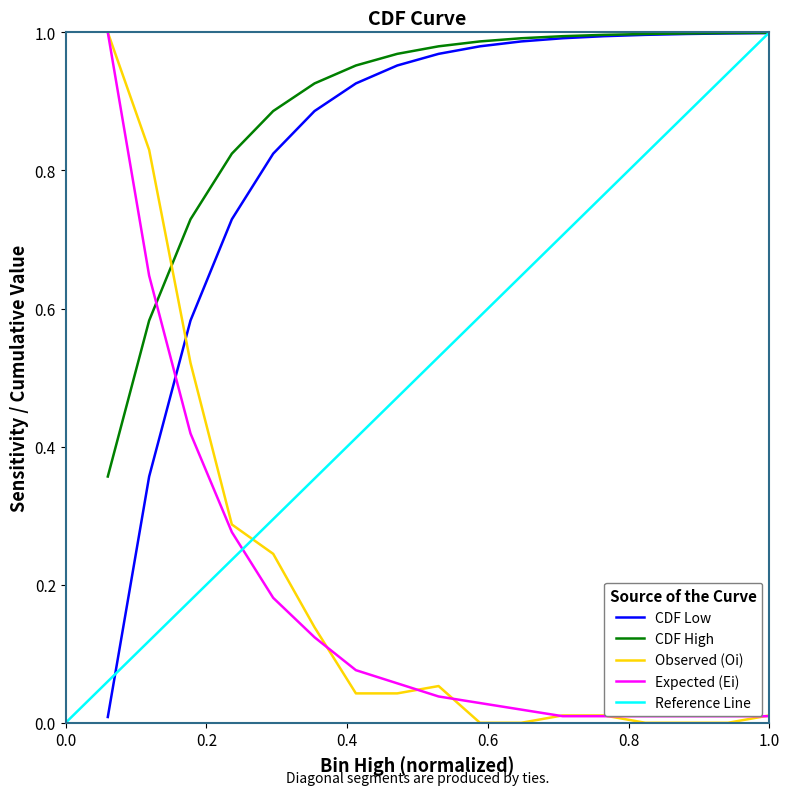

True or false: CDF Low and CDF High intersect in this chart.

False